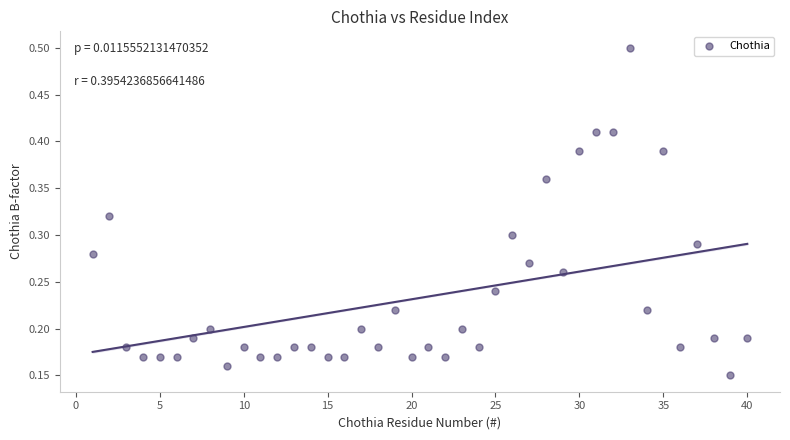

What is the range of X values (max minus min)?

39.0